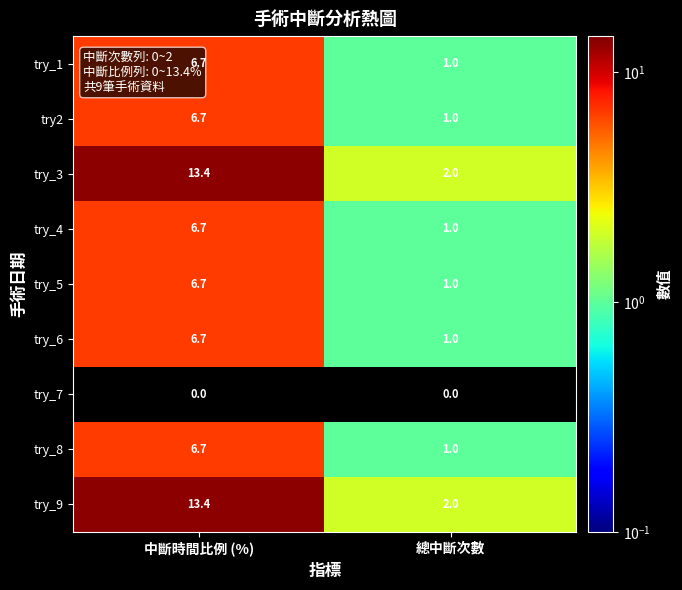

The value of try2 at 總中斷次數 is 0.3. True or false?

False